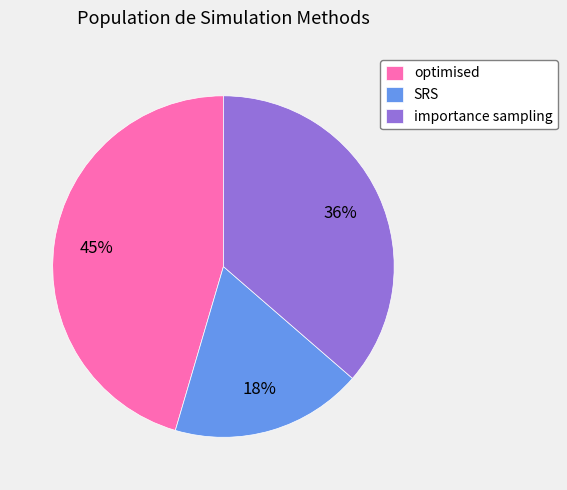

Do SRS and importance sampling together represent more than half of the pie?

Yes